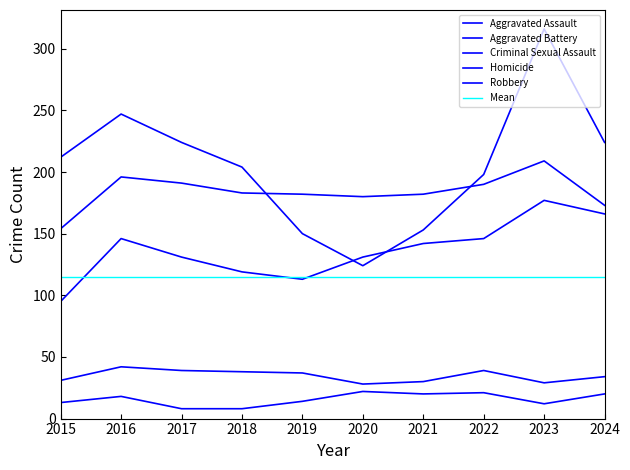

Between 2024 and 2023, which is larger?

2023